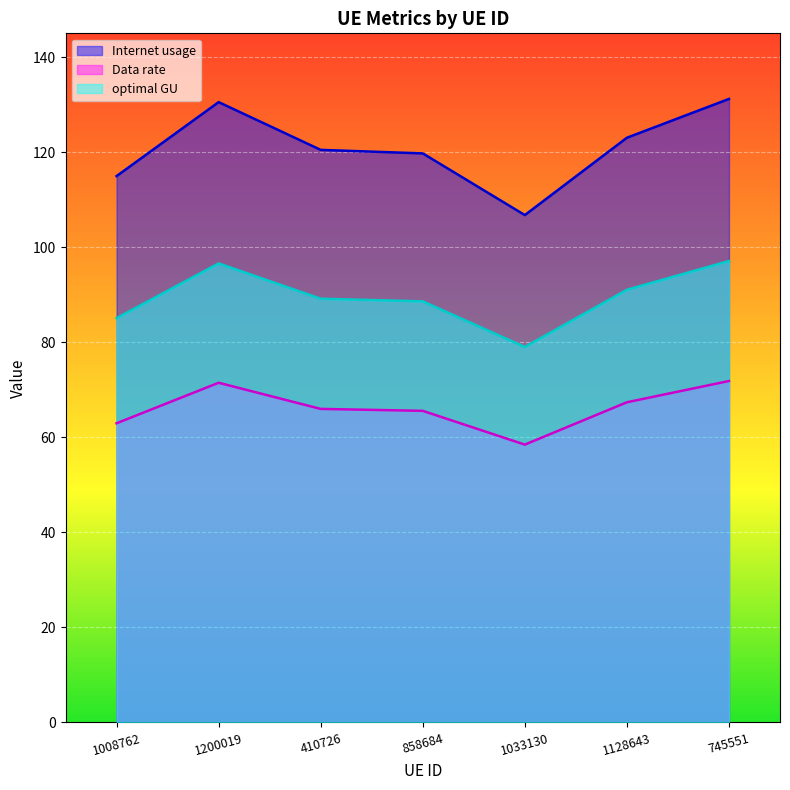

Reading left to right, what are all the values shown in this chart?

Internet usage: 115.0	130.5	120.5	119.7	106.8	123.0	131.2
Data rate: 63.0	71.5	66.0	65.6	58.5	67.4	71.8
optimal GU: 85.1	96.6	89.2	88.6	79.0	91.0	97.1